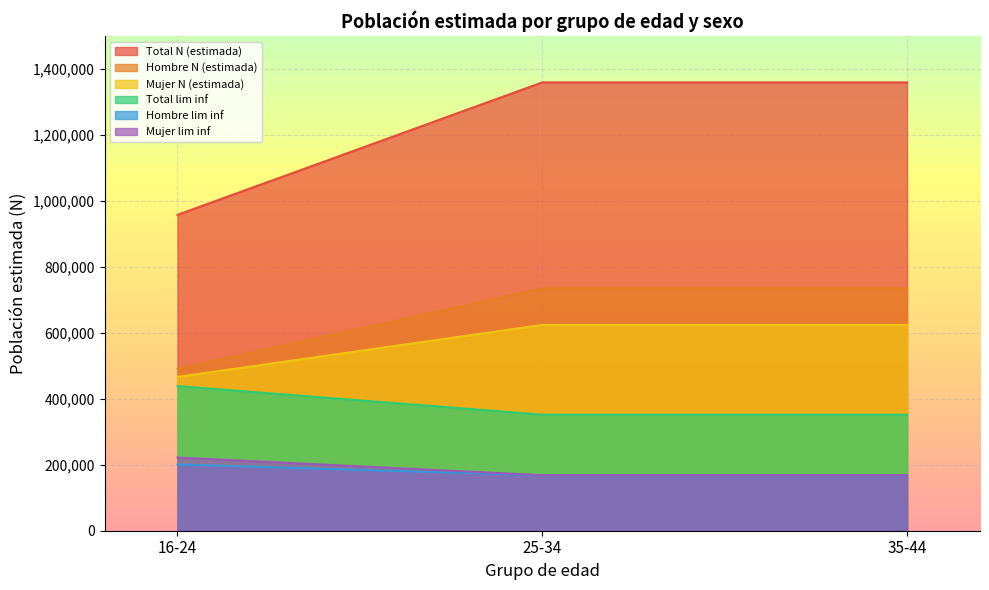

What is the lowest value of the Hombre lim inf series?

168203